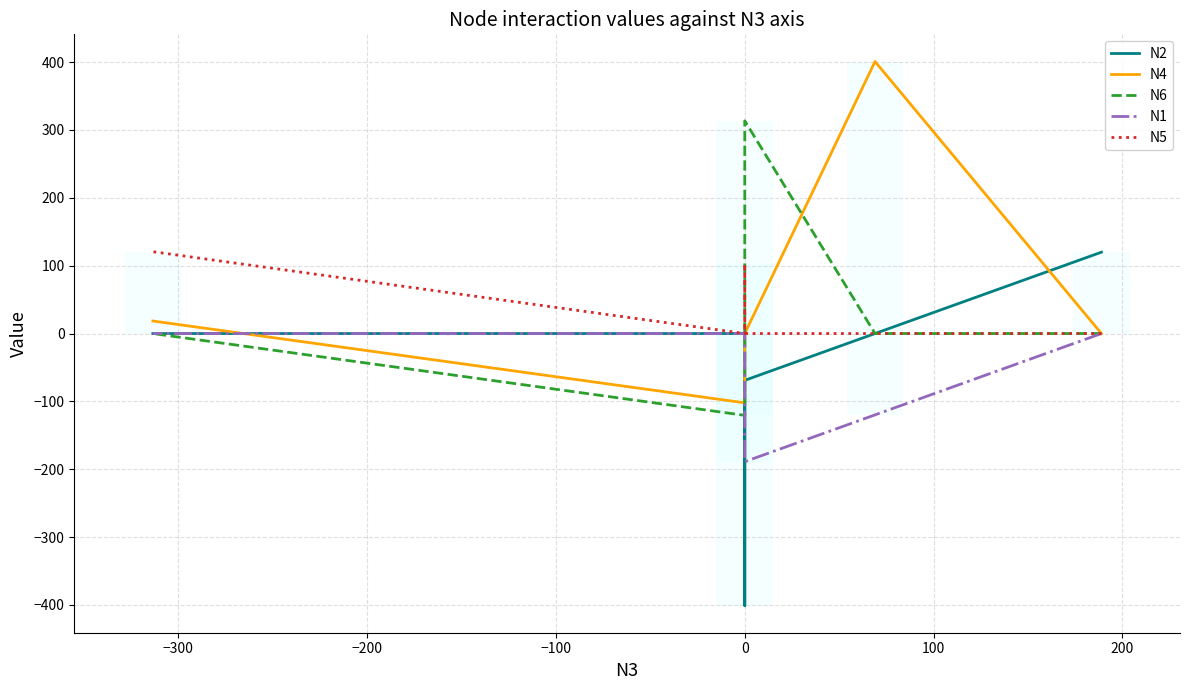

How many times do N1 and N6 cross each other?

1